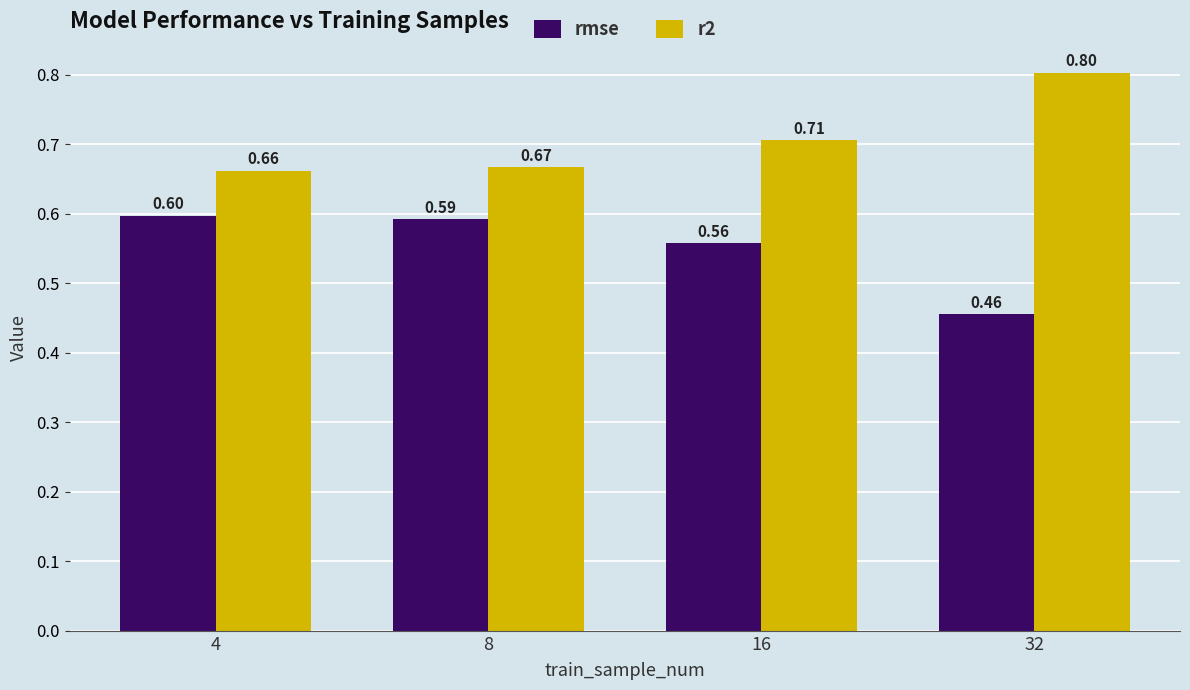

Between 4 and 16, which series saw the biggest shift?

r2